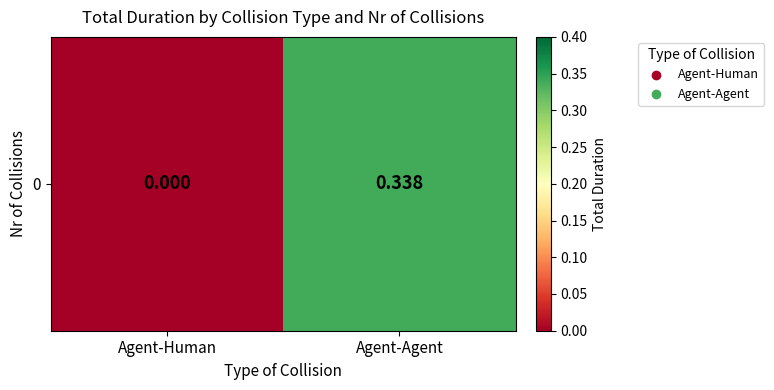

What is the change in value from Agent-Human to Agent-Agent?

+0.3